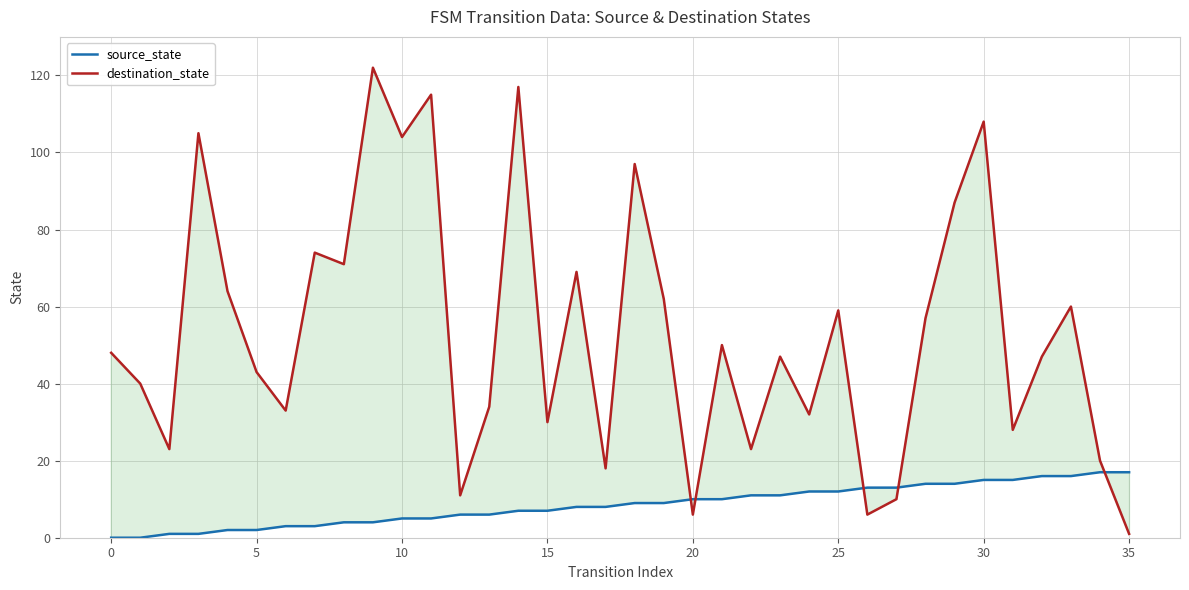

What is the difference between the maximum and minimum values in the source_state series?

17